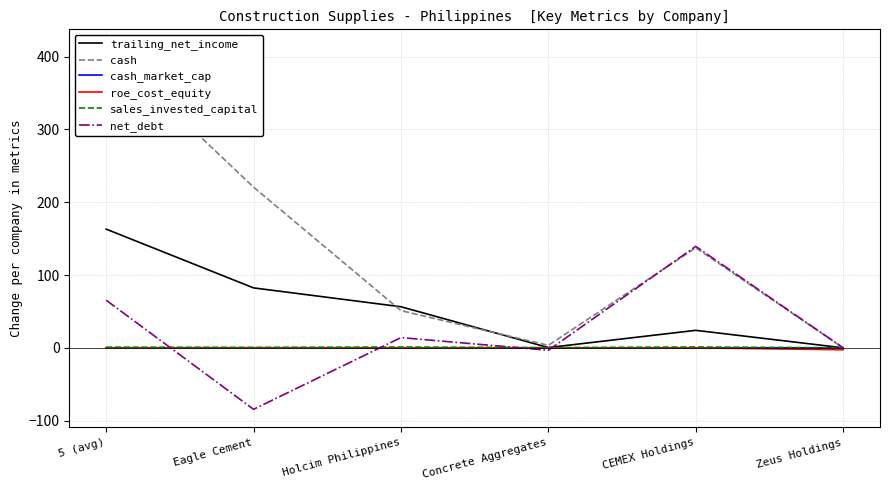

At how many categories does at least one series exceed 296?

1